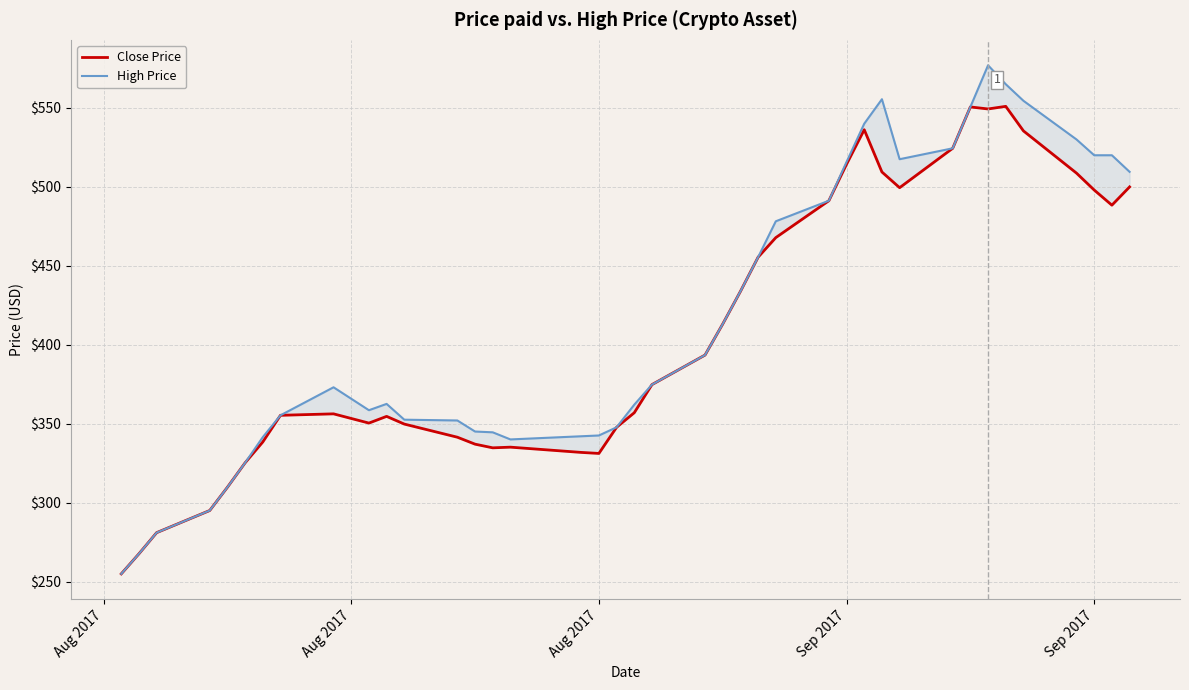

How many distinct data groups are displayed?

2